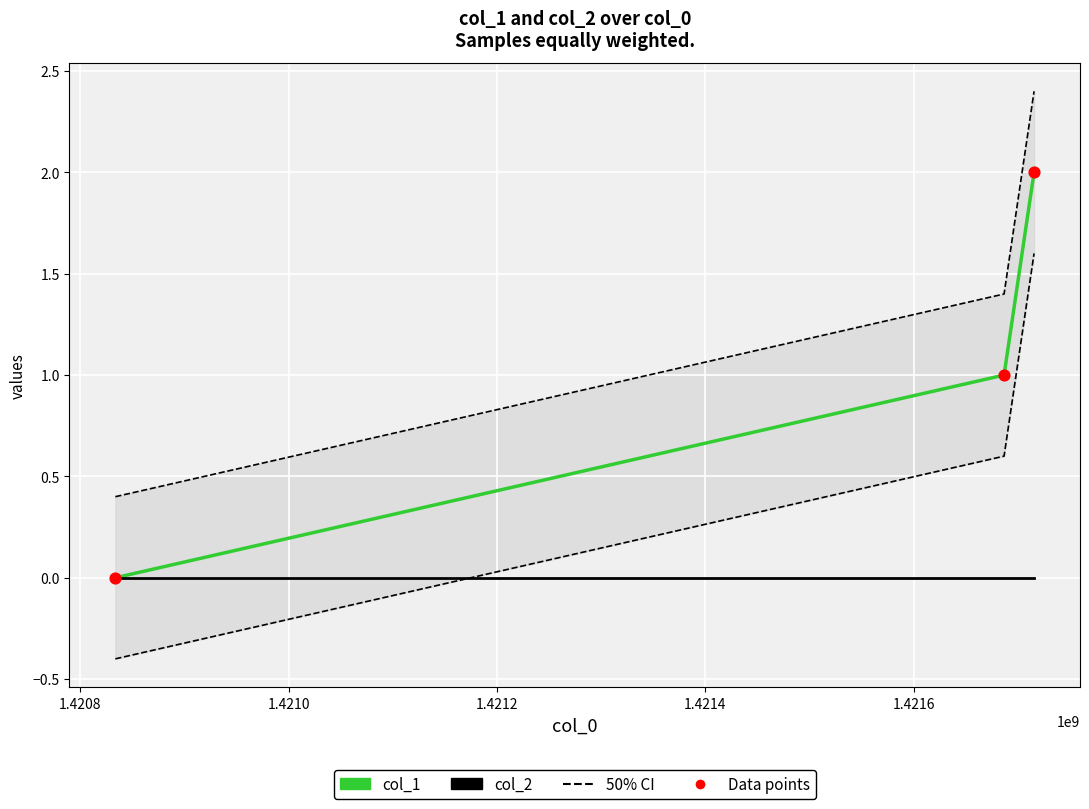

What are all the series names shown in the legend?

col_1, col_2, Data points